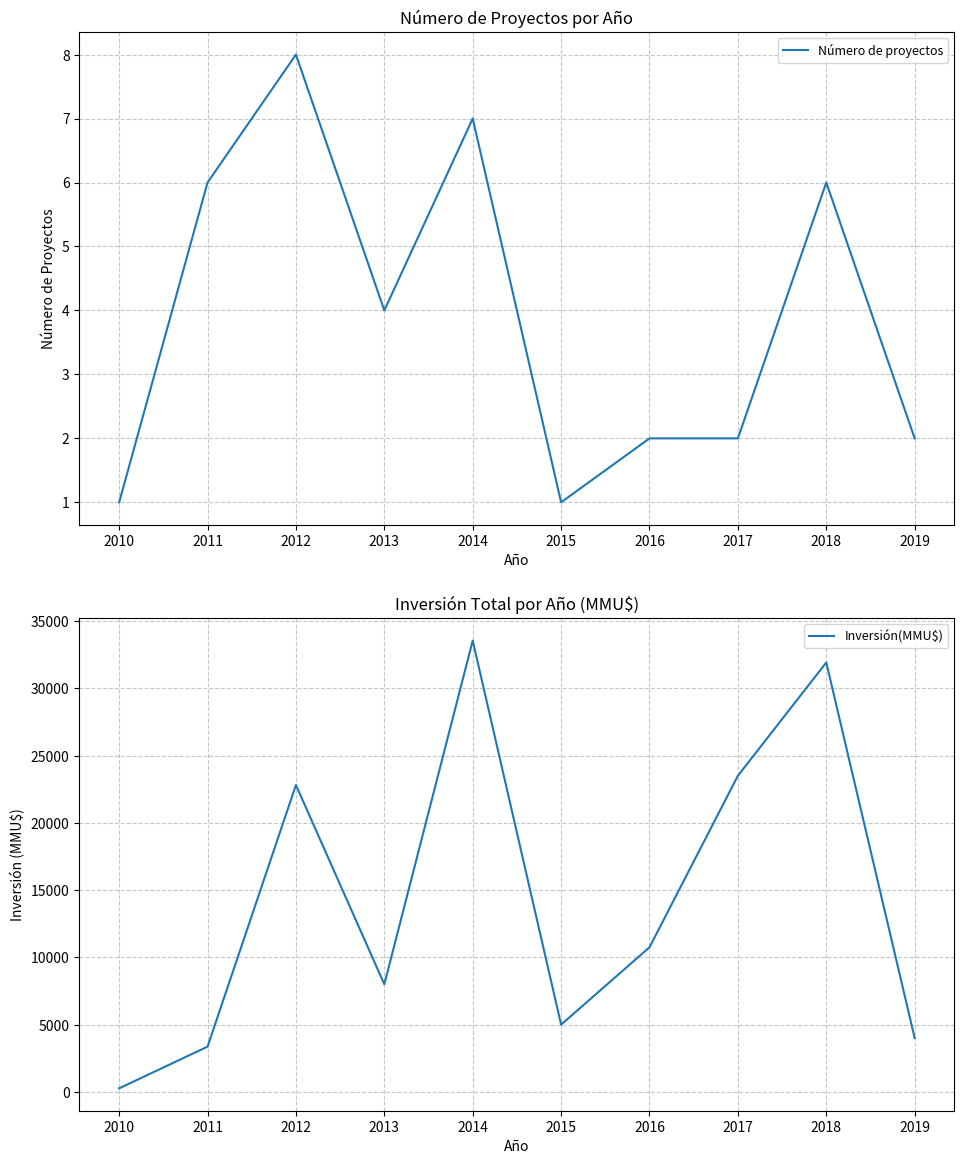

True or false: Inversión(MMU$) has more than 0 points higher than both neighbors.

True